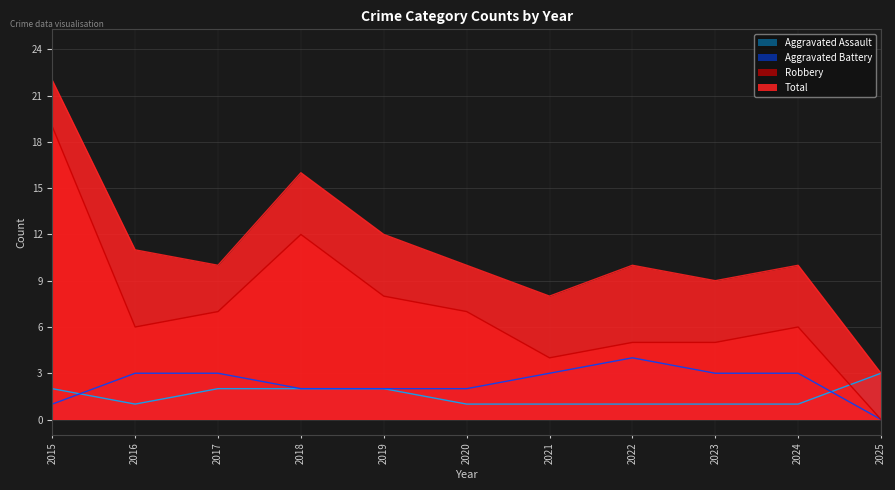

At how many categories does at least one series exceed 20?

1